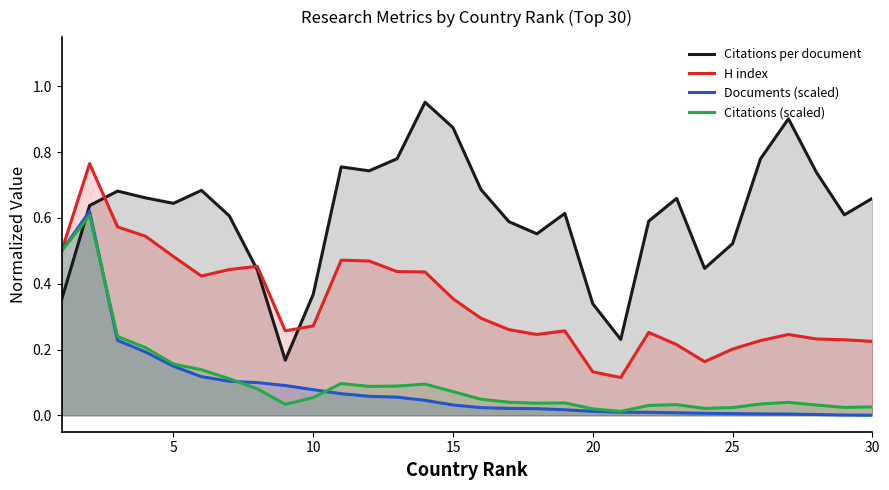

Which series has the largest total across all categories?

Citations per document